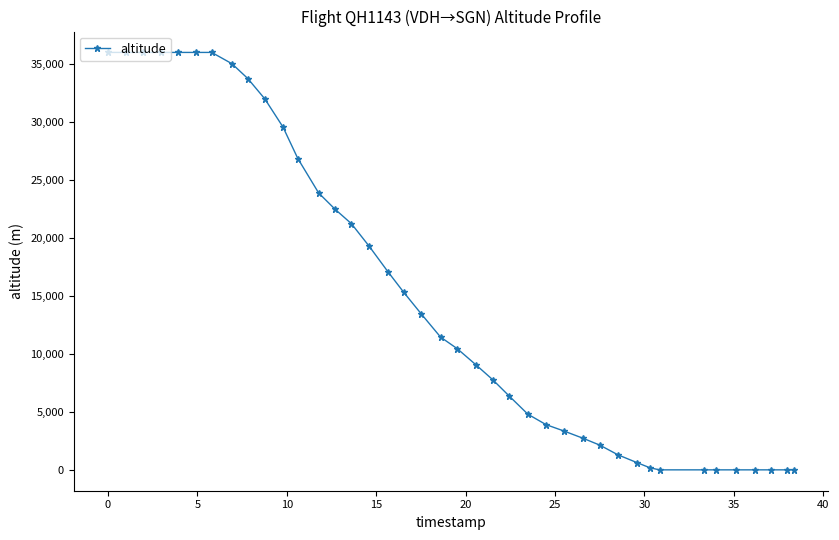

What is the difference between the maximum and minimum values?

36000